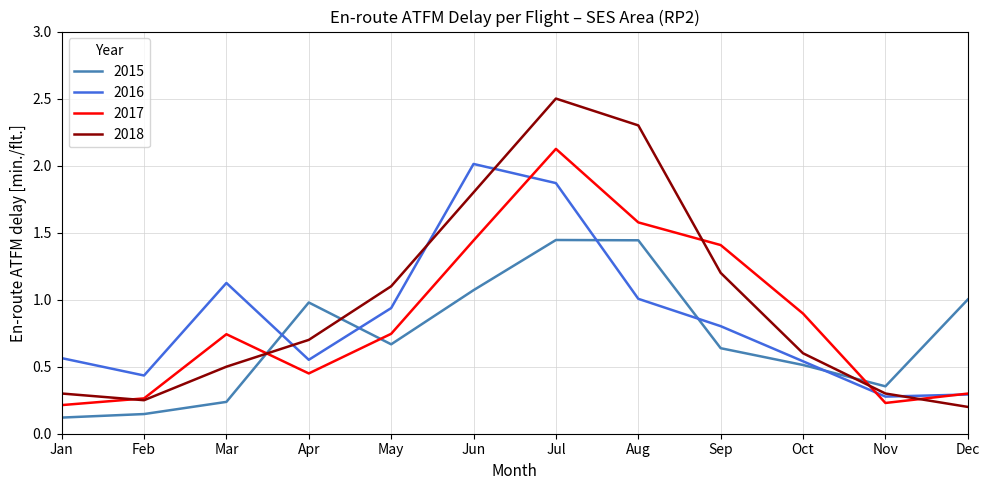

At which category does the chart reach its peak across all series?

Jul